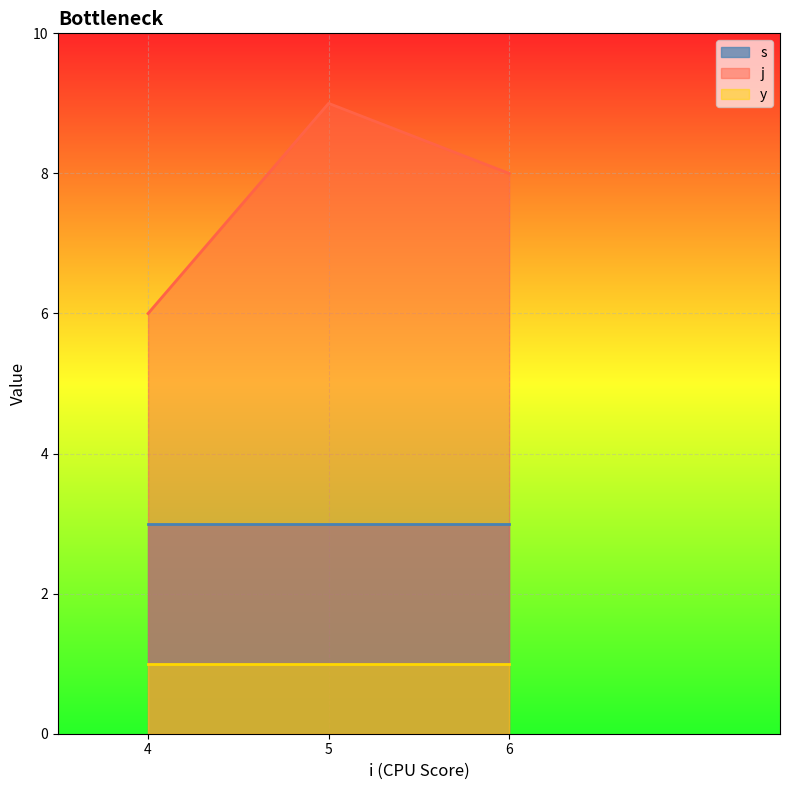

List the series in order of their overall mean, lowest first.

y, s, j